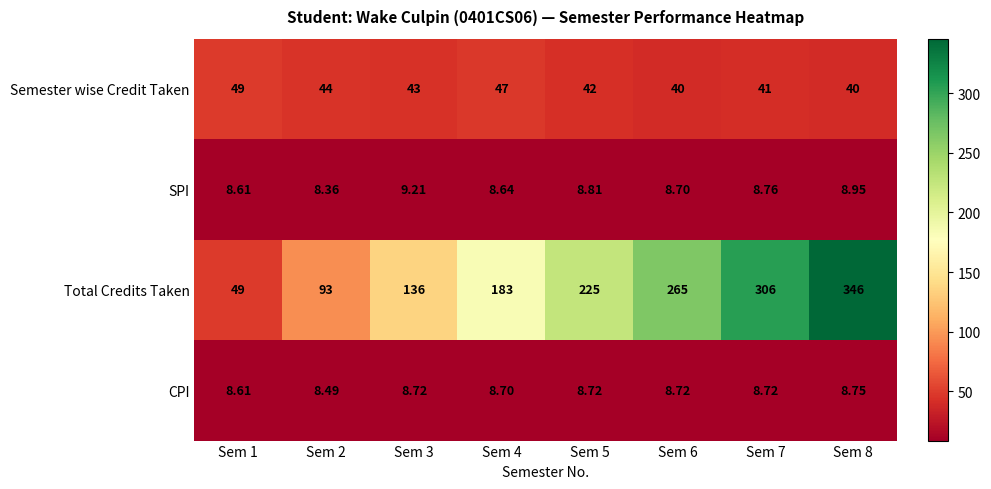

Which series has the largest range (max minus min)?

Total Credits Taken